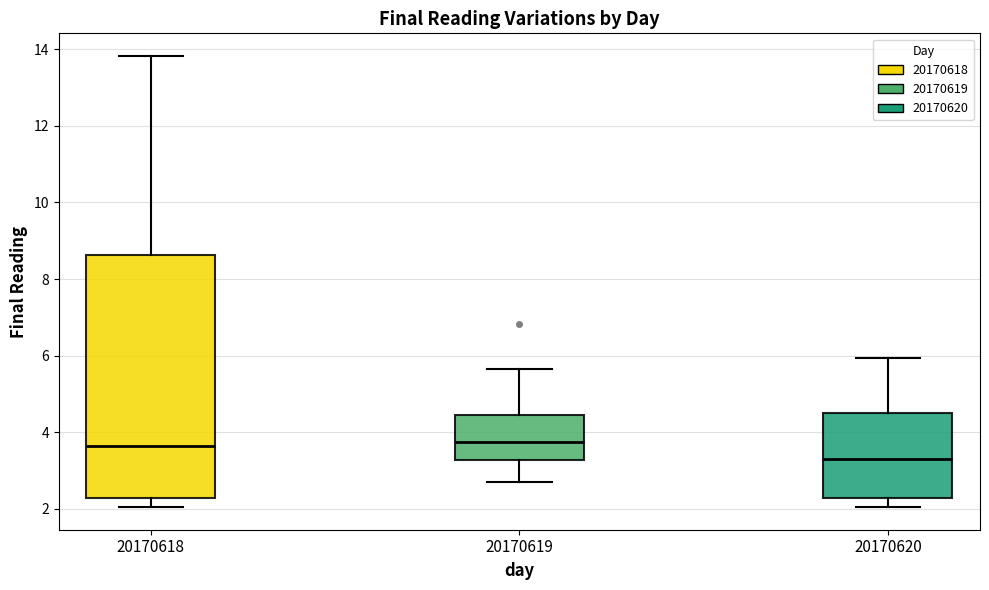

Reading left to right, read every box against the y-axis: the position of its median line, the range the box covers, and the ends of its whiskers. The values are not printed on the chart, so give them approximately, as read against the axis.

20170618: median 3.6, box 2.2 to 8.6, whiskers 2.0 to 13.8
20170619: median 3.8, box 3.2 to 4.4, whiskers 2.6 to 5.6
20170620: median 3.2, box 2.2 to 4.6, whiskers 2.0 to 6.0